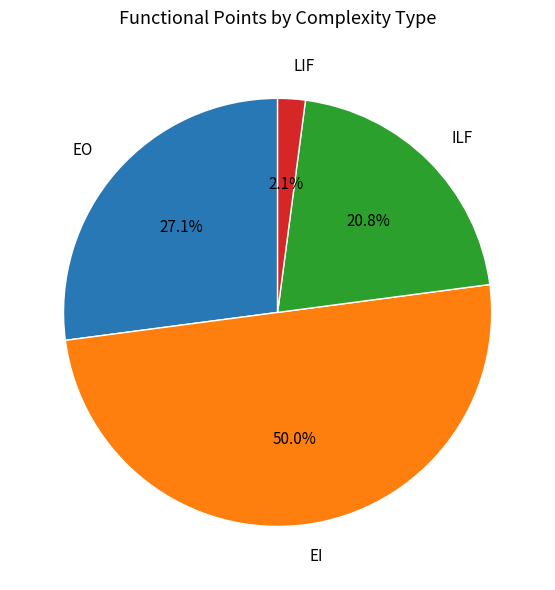

To the nearest percent, what is the difference between the EI and LIF slice percentages?

48%